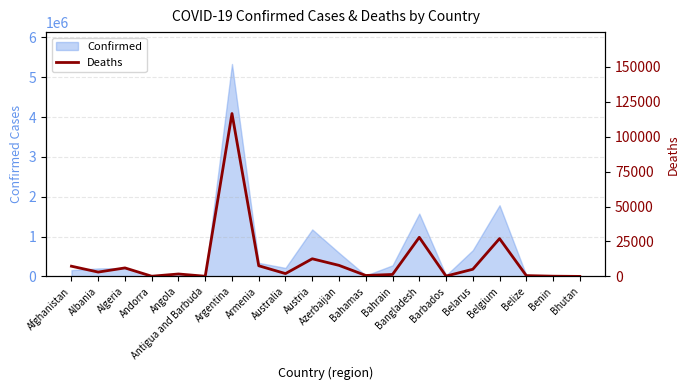

What is the difference between the maximum and minimum values?

116594